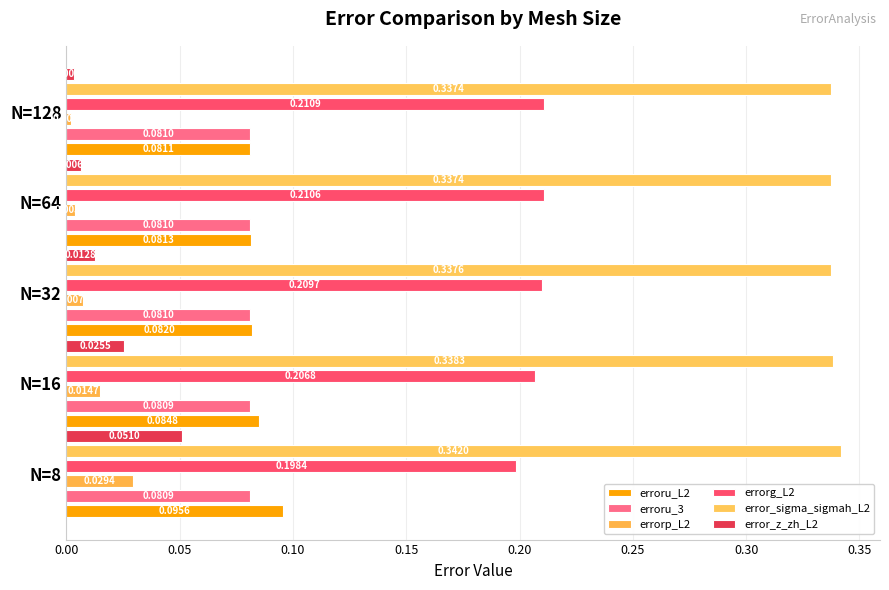

Count the number of data series in this chart.

6